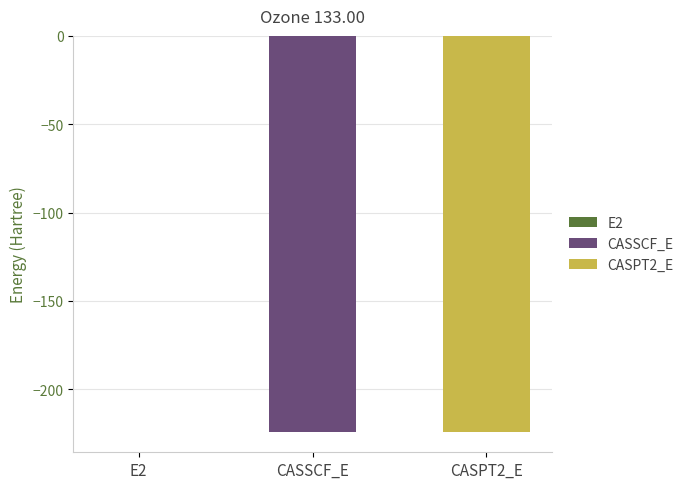

How many bars are there in total?

3